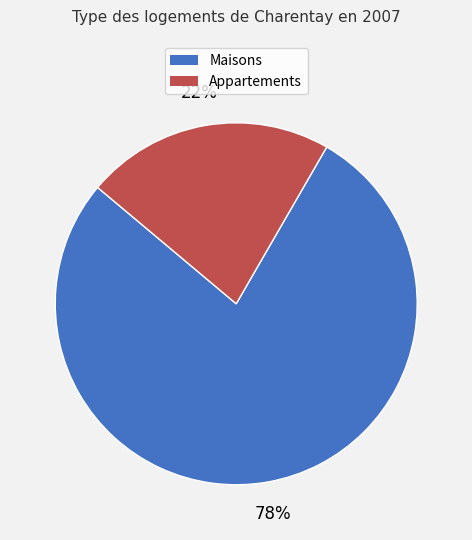

Count the number of slices in the pie.

2